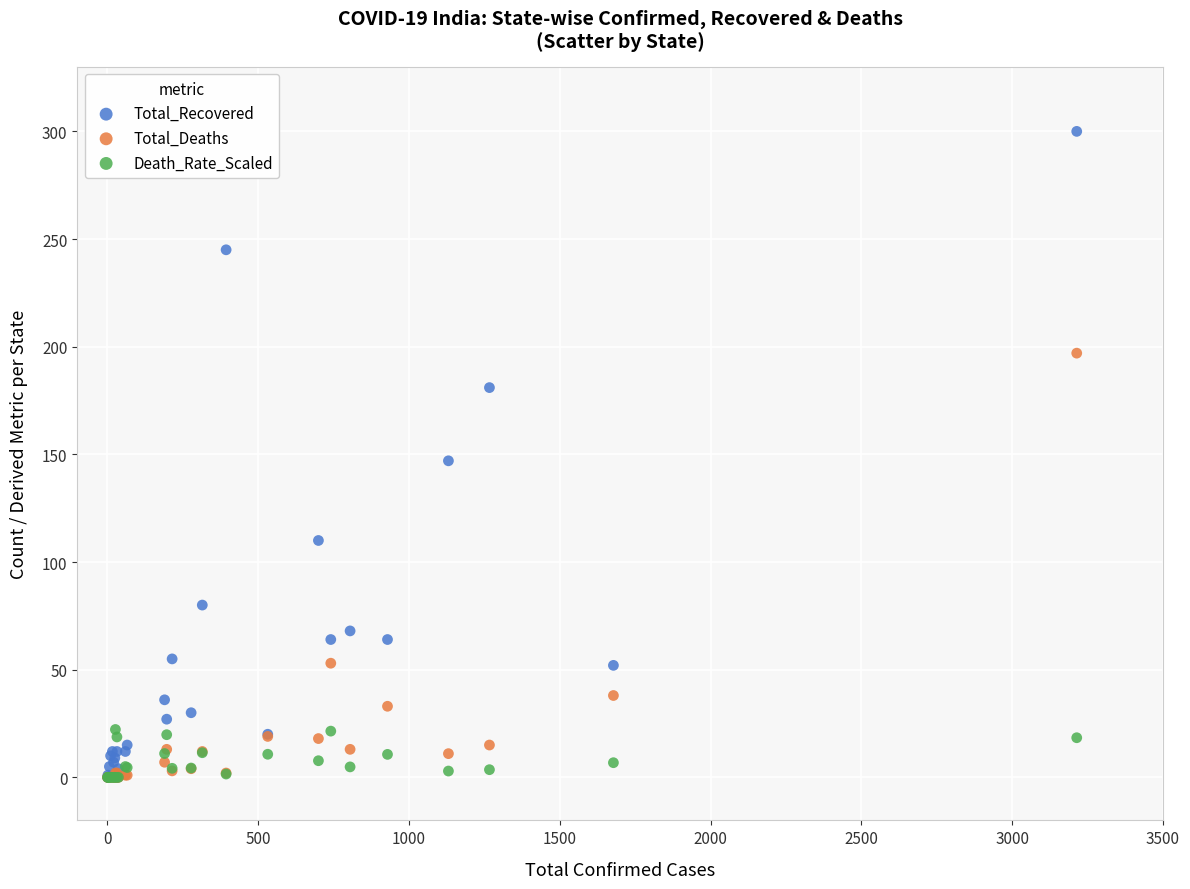

In the Total_Deaths series, what Y value is closest to 98?

53.0